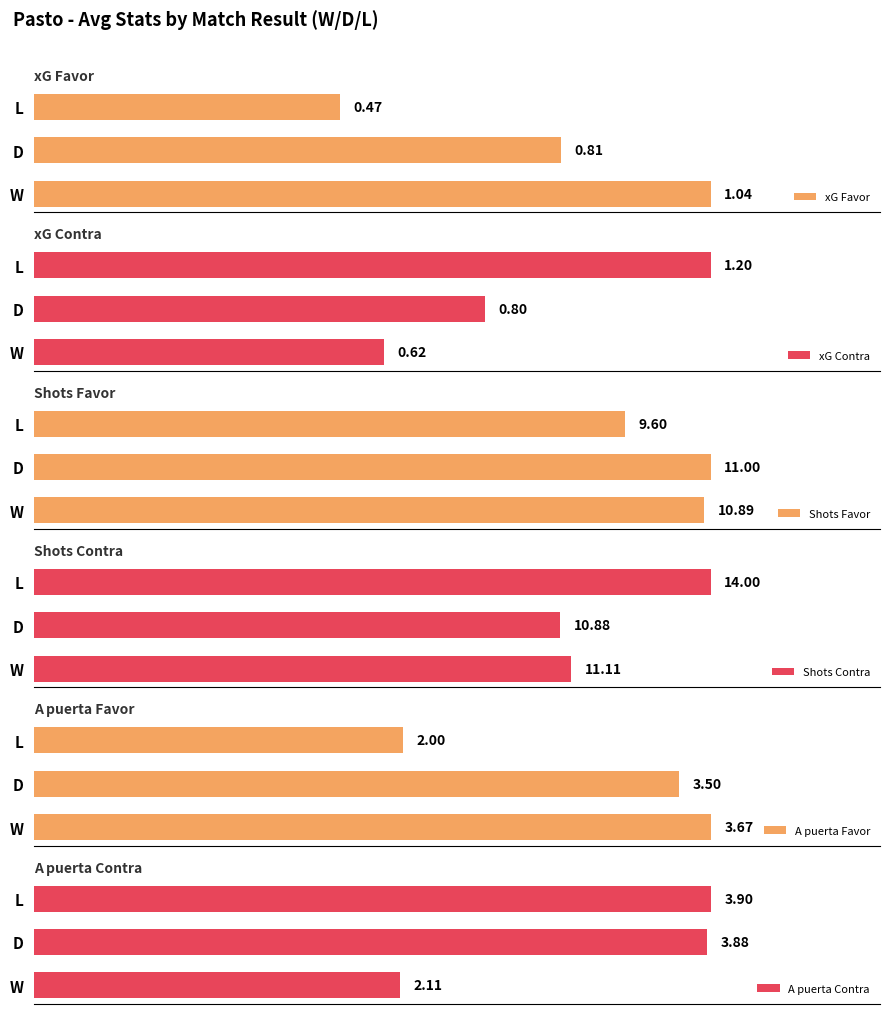

Rank the categories by xG Favor value from lowest to highest.

L, D, W